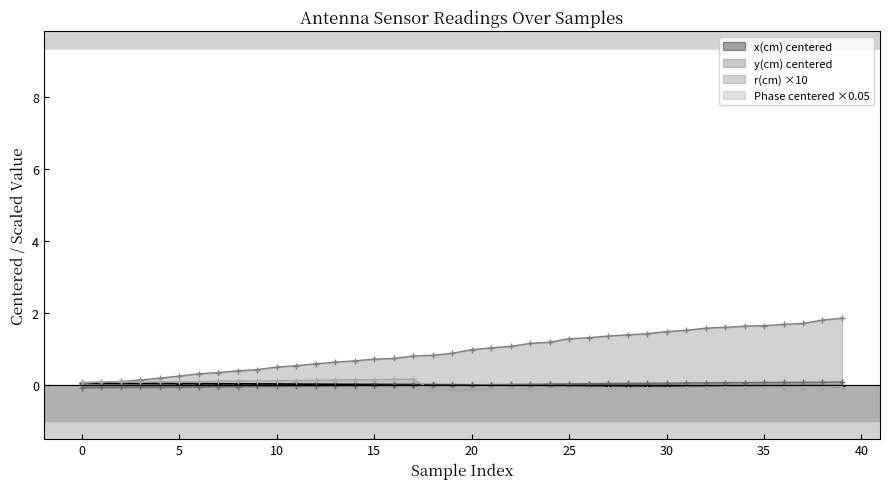

At how many categories does at least one series exceed 1?

19